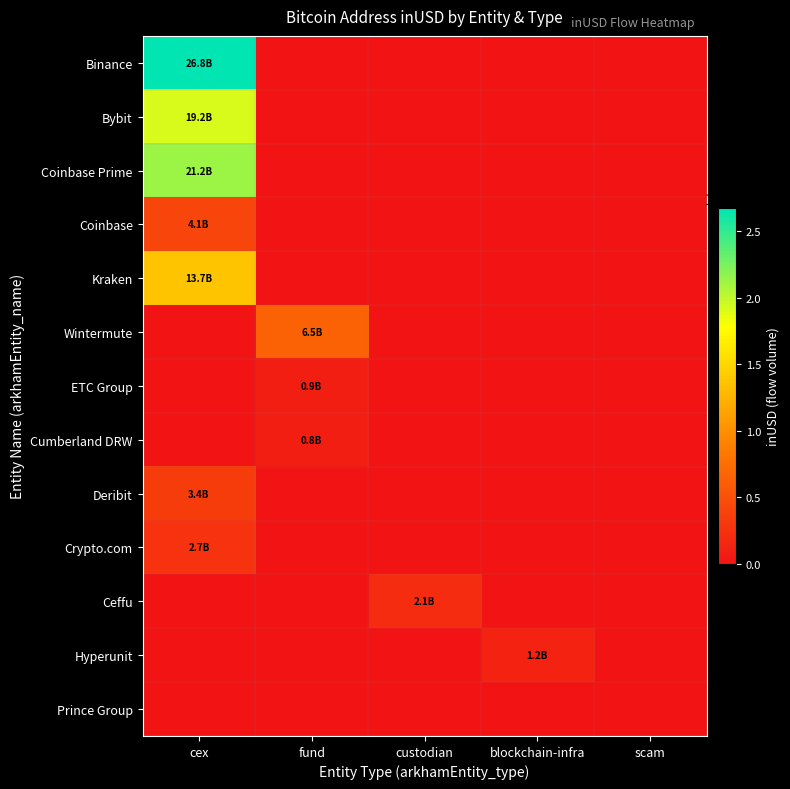

Reading left to right, what are all the values shown in this chart?

Binance: cex=26757744429.1	fund=0.0	custodian=0.0	blockchain-infra=0.0	scam=0.0
Bybit: cex=19222598781.3	fund=0.0	custodian=0.0	blockchain-infra=0.0	scam=0.0
Coinbase Prime: cex=21233209385.4	fund=0.0	custodian=0.0	blockchain-infra=0.0	scam=0.0
Coinbase: cex=4137377581.3	fund=0.0	custodian=0.0	blockchain-infra=0.0	scam=0.0
Kraken: cex=13717487647.2	fund=0.0	custodian=0.0	blockchain-infra=0.0	scam=0.0
Wintermute: cex=0.0	fund=6502036017.4	custodian=0.0	blockchain-infra=0.0	scam=0.0
ETC Group: cex=0.0	fund=859437376.0	custodian=0.0	blockchain-infra=0.0	scam=0.0
Cumberland DRW: cex=0.0	fund=848744229.0	custodian=0.0	blockchain-infra=0.0	scam=0.0
Deribit: cex=3381114999.3	fund=0.0	custodian=0.0	blockchain-infra=0.0	scam=0.0
Crypto.com: cex=2656543931.0	fund=0.0	custodian=0.0	blockchain-infra=0.0	scam=0.0
Ceffu: cex=0.0	fund=0.0	custodian=2054826087.3	blockchain-infra=0.0	scam=0.0
Hyperunit: cex=0.0	fund=0.0	custodian=0.0	blockchain-infra=1162796481.1	scam=0.0
Prince Group: cex=0.0	fund=0.0	custodian=0.0	blockchain-infra=0.0	scam=0.0